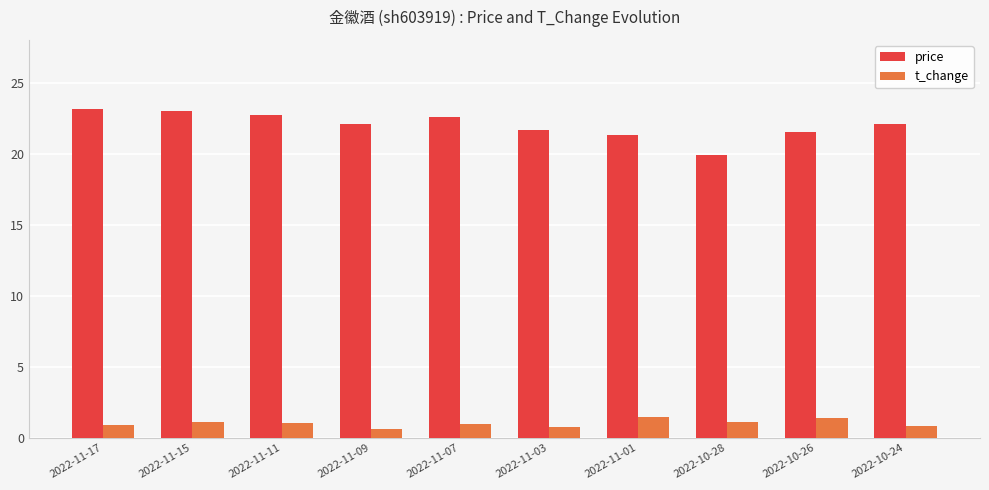

True or false: t_change has a value of 0.6 at 2022-11-09.

True